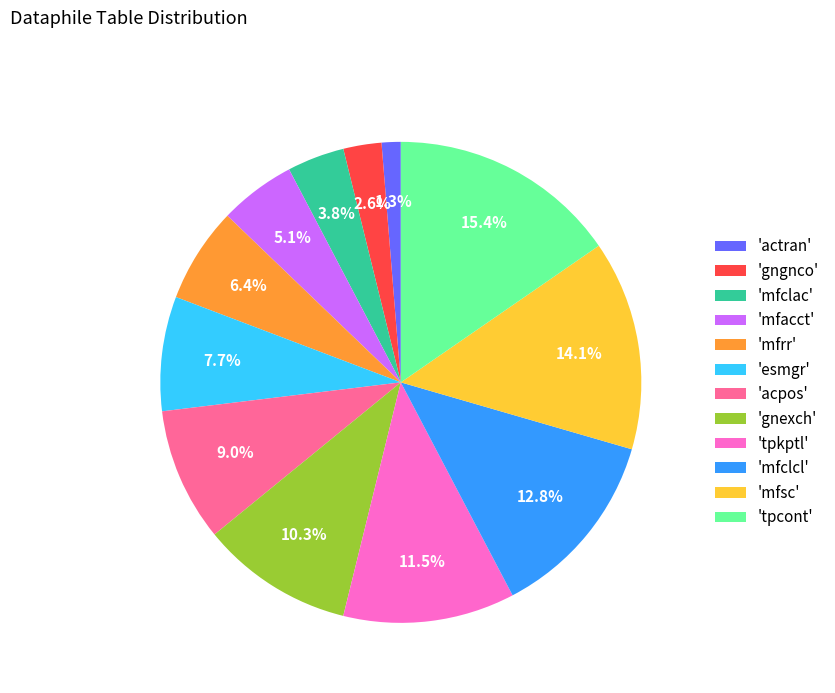

Count the number of slices in the pie.

12